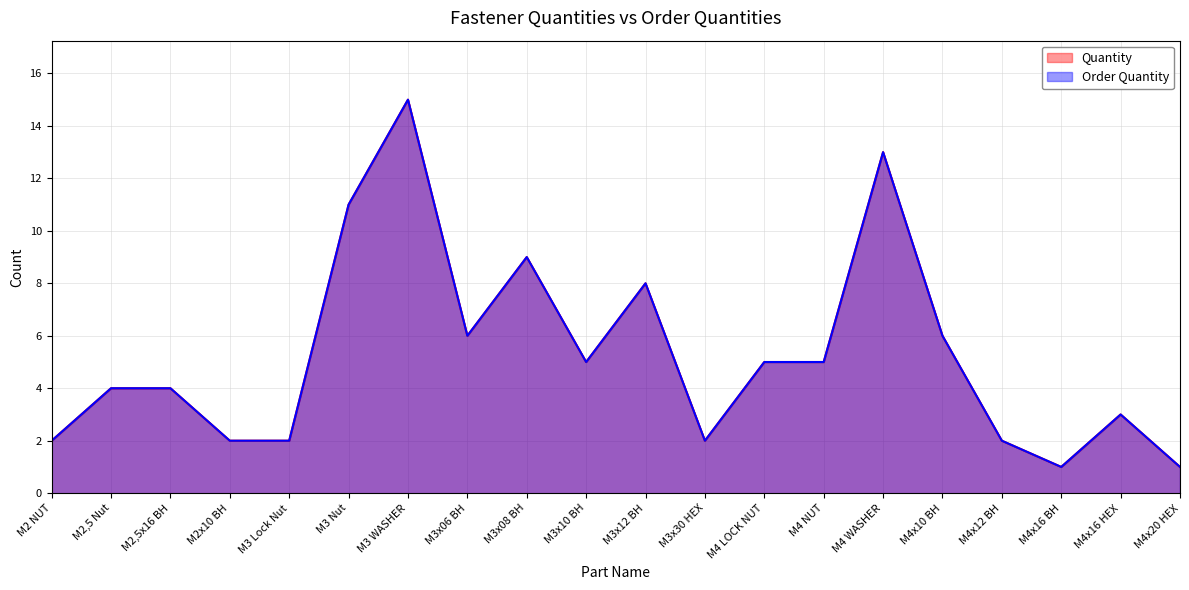

How many data points in Order Quantity are less than 5?

10